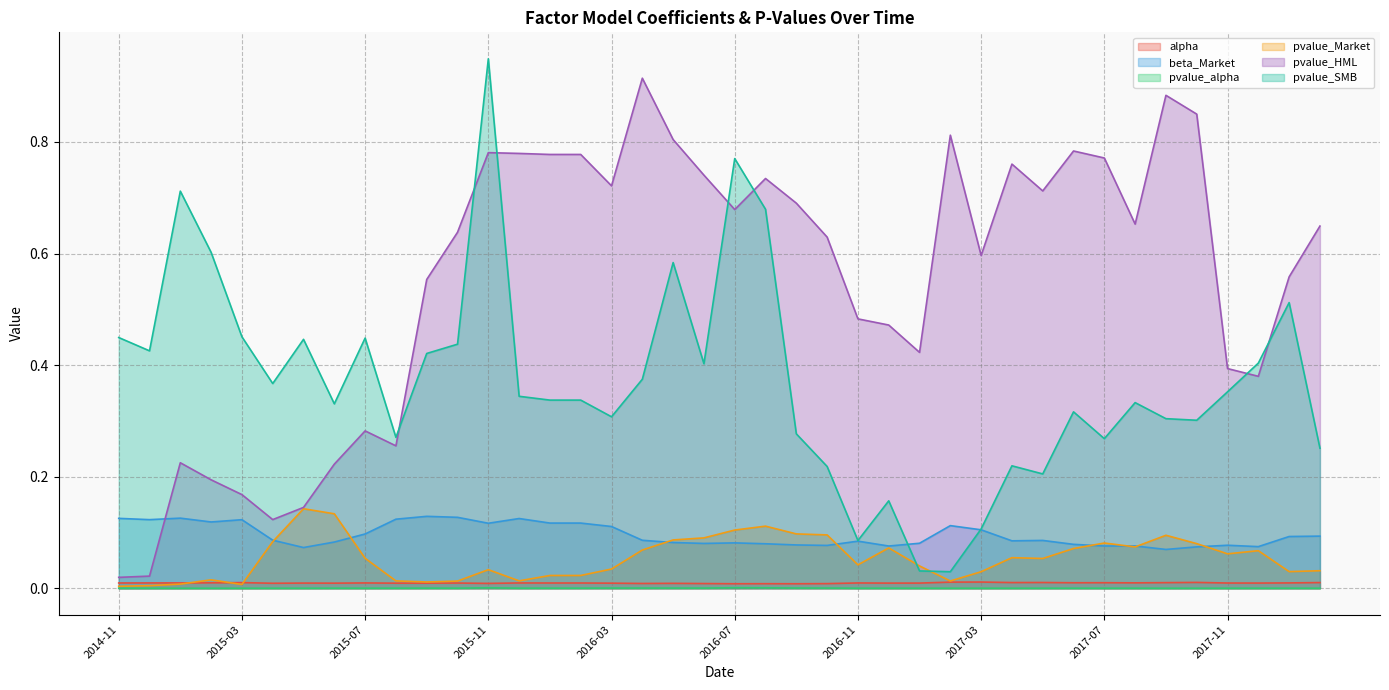

List the labels in order of beta_Market value, largest first.

2015-09, 2015-10, 2015-01, 2014-11, 2015-12, 2015-08, 2014-12, 2015-03, 2015-02, 2016-01, 2016-02, 2015-11, 2017-02, 2016-03, 2017-03, 2015-07, 2018-02, 2018-01, 2015-04, 2016-04, 2017-05, 2017-04, 2016-11, 2015-06, 2016-05, 2016-07, 2017-01, 2016-06, 2016-08, 2017-06, 2016-09, 2017-11, 2016-10, 2017-08, 2017-07, 2016-12, 2017-12, 2017-10, 2015-05, 2017-09